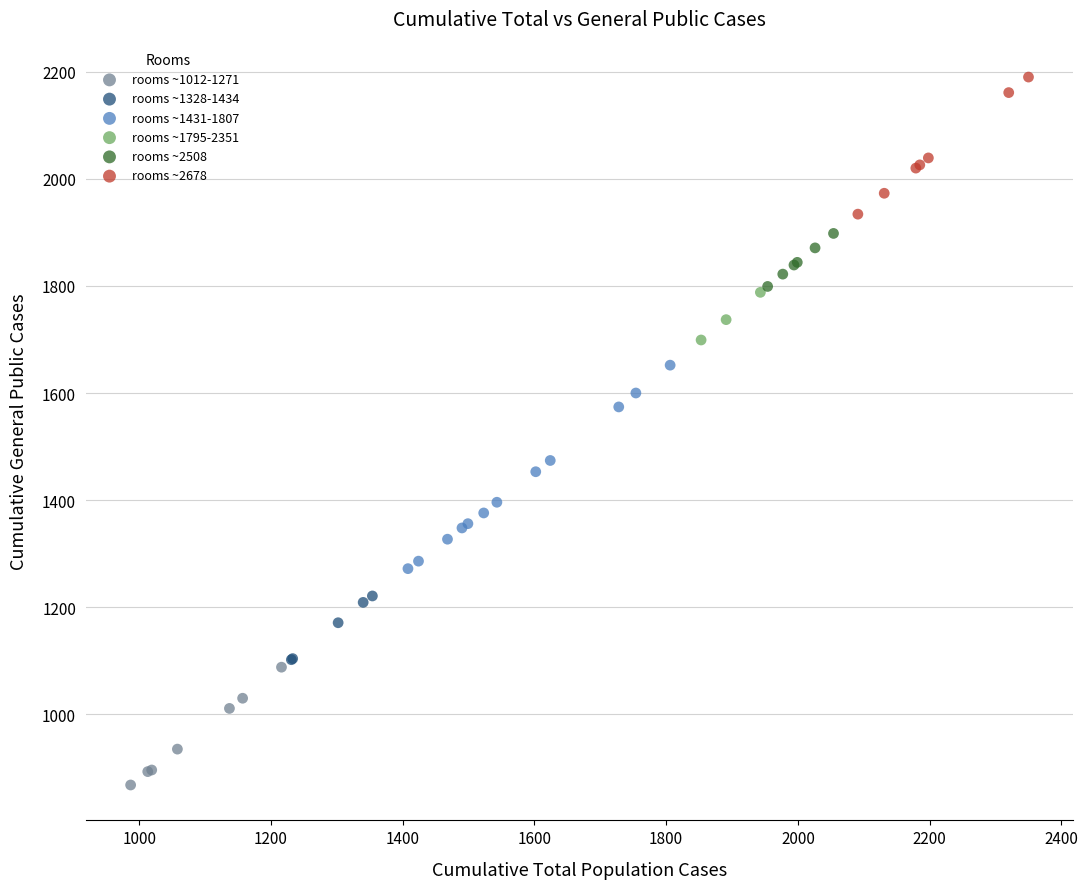

Which series has the widest spread of Y values?

rooms ~1431-1807